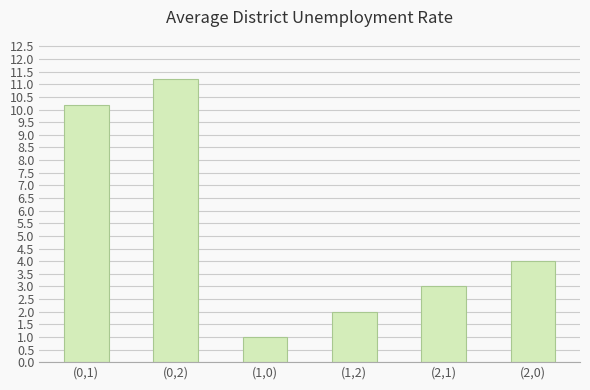

What is the sum of all values?

31.4